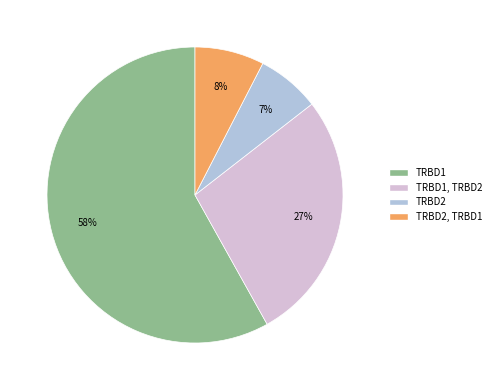

Is there any slice that represents more than half of the pie?

Yes